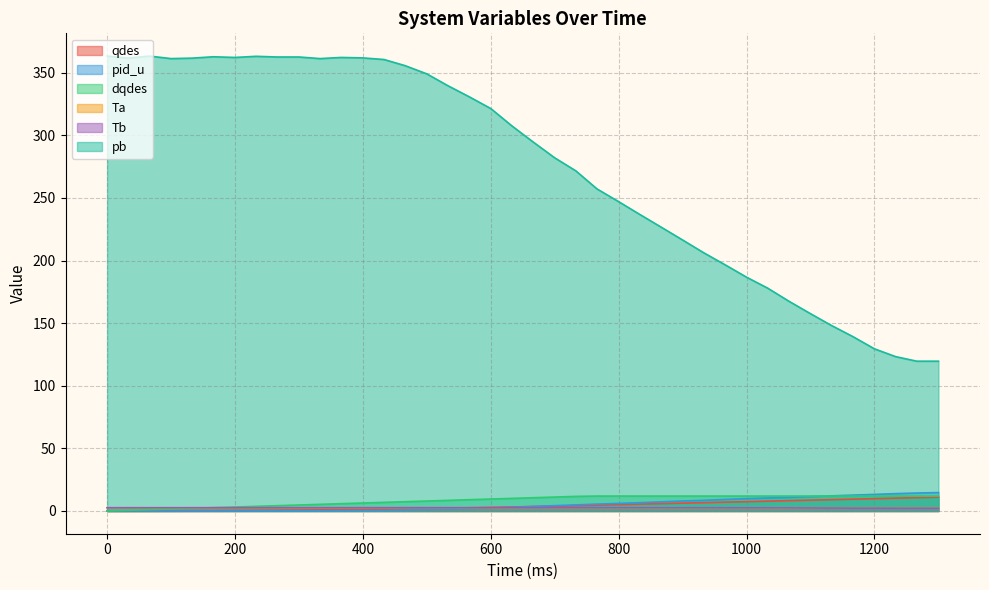

What is the difference between the highest and lowest values at 766?

254.7